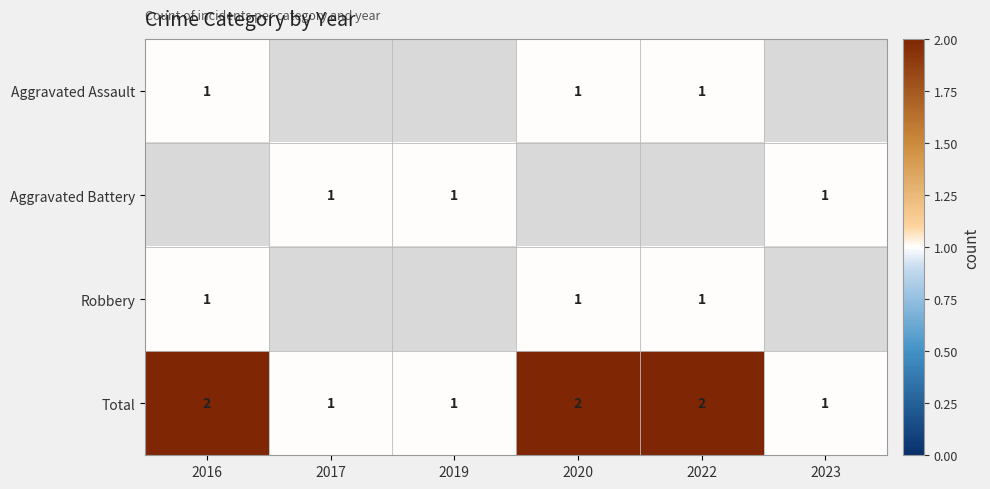

True or false: Total has a value of 3 at 2020.

False